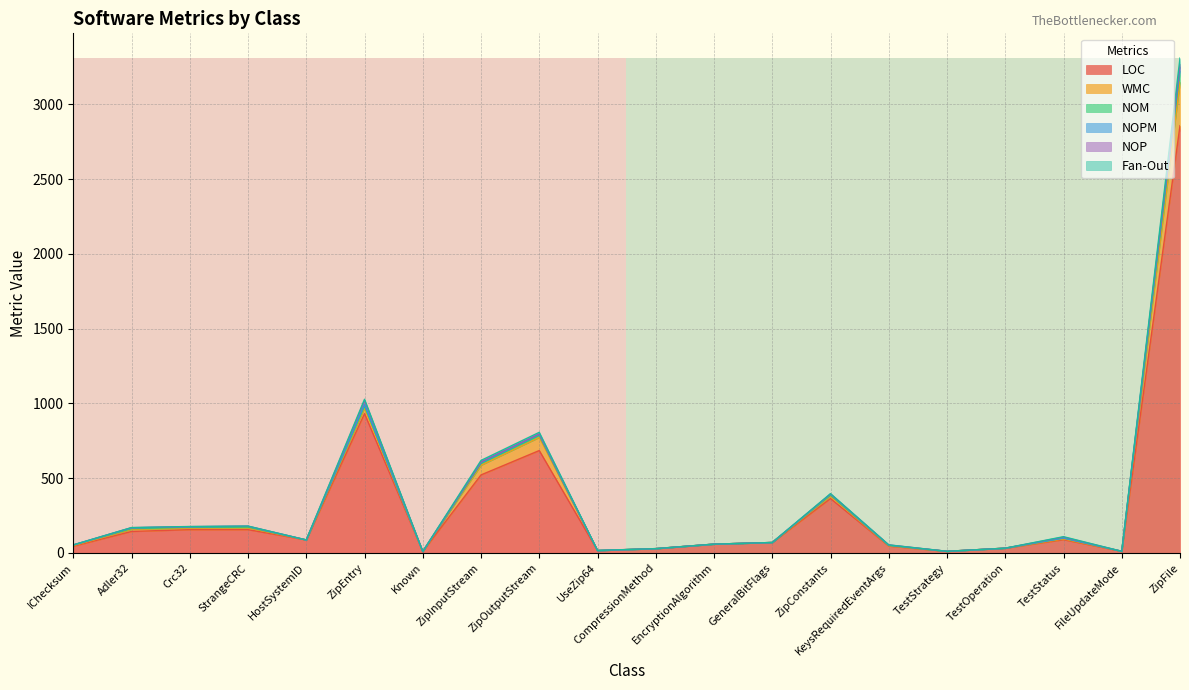

The value of LOC at HostSystemID is 87. True or false?

True